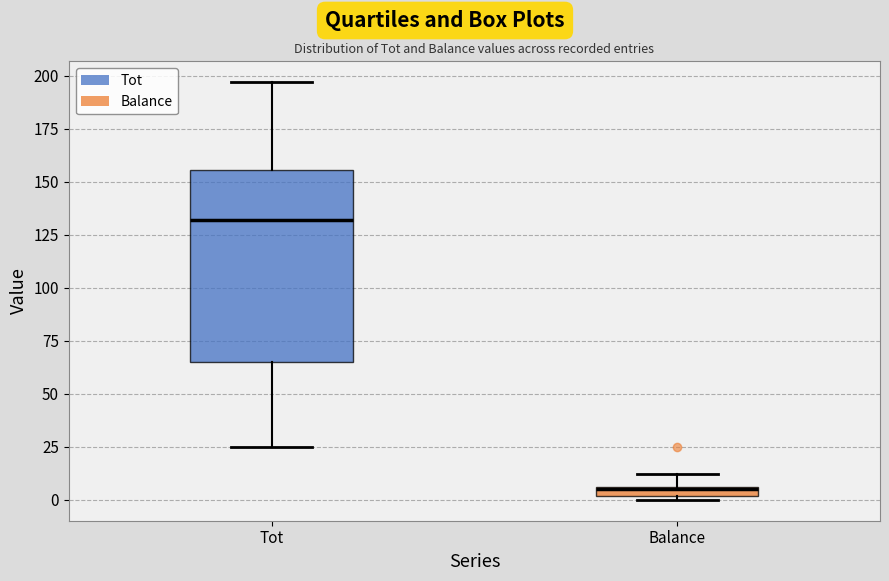

Which box is the tallest, from its lower edge to its upper edge?

Tot